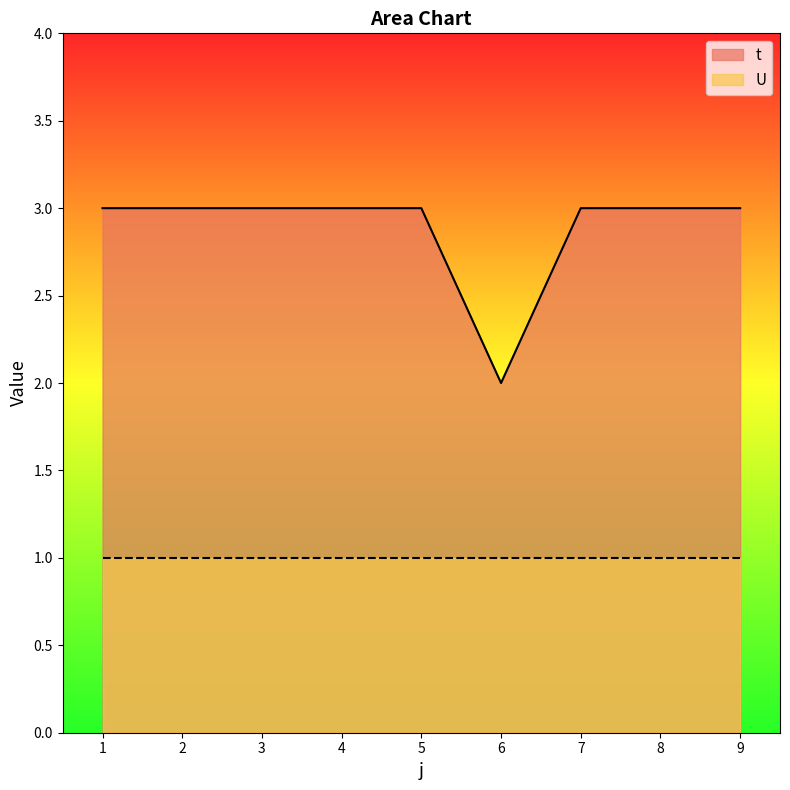

The chart shows a value of 3 at 4. True or false?

True